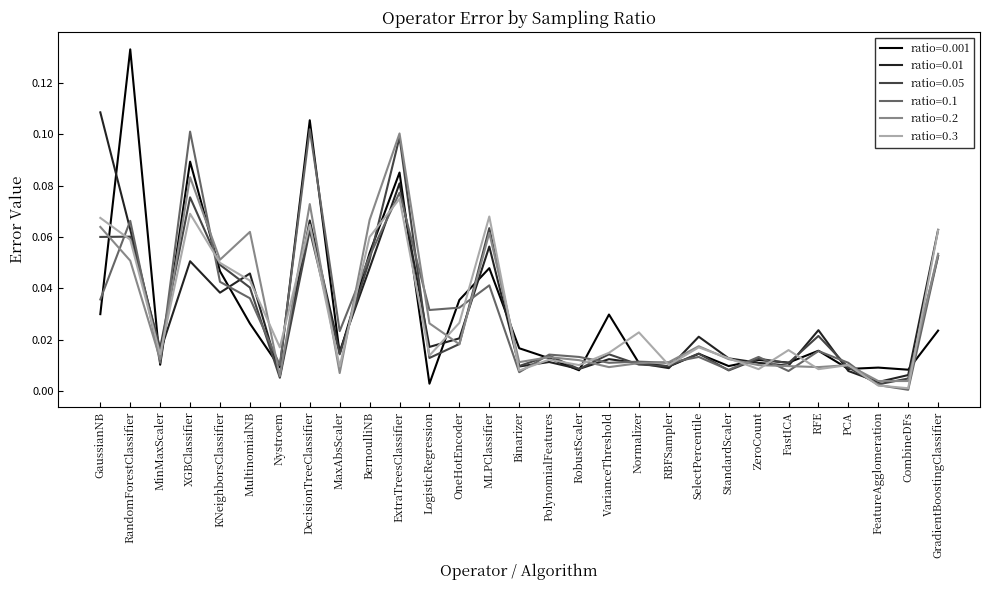

Which series has the widest spread of values?

ratio=0.001